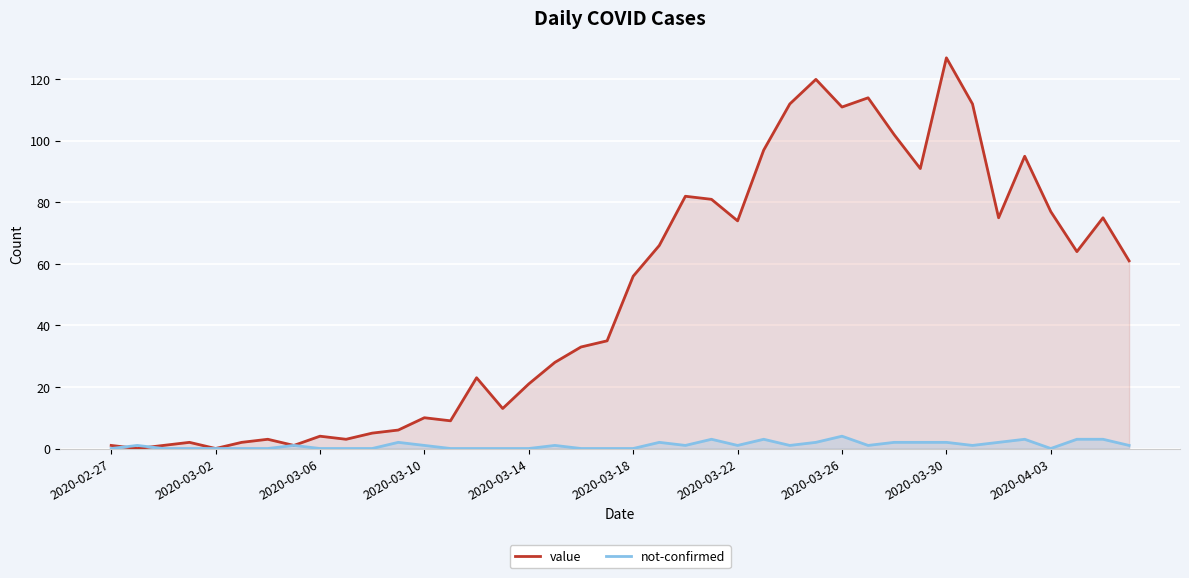

What is the greatest value displayed?

127